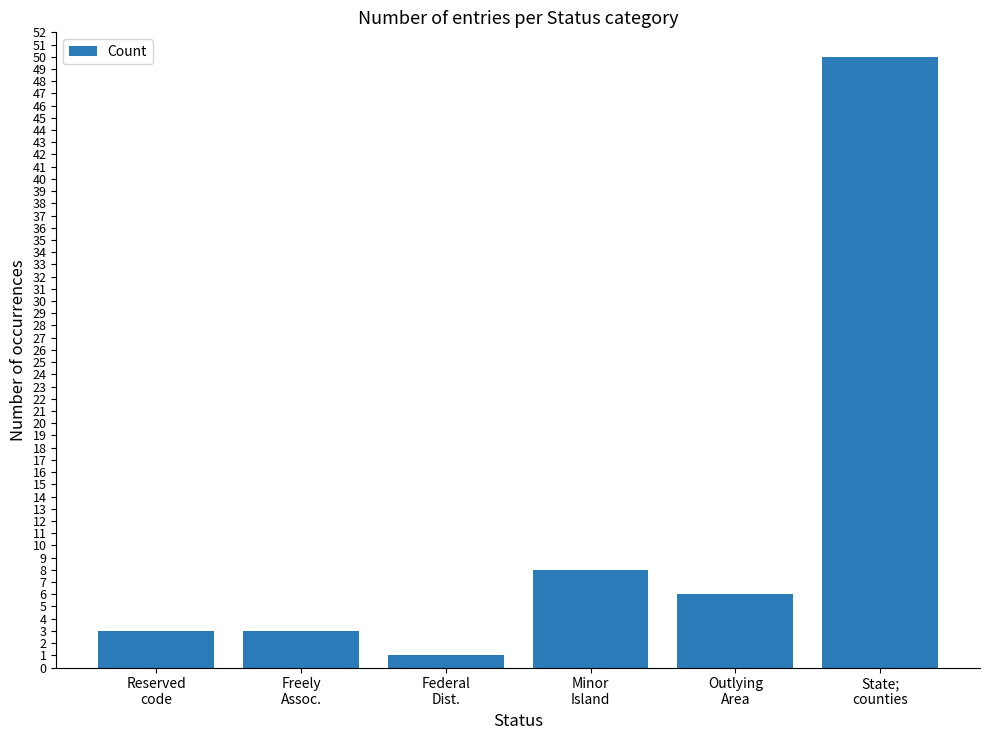

What is the difference between the values at Freely
Assoc. and Federal
Dist.?

2